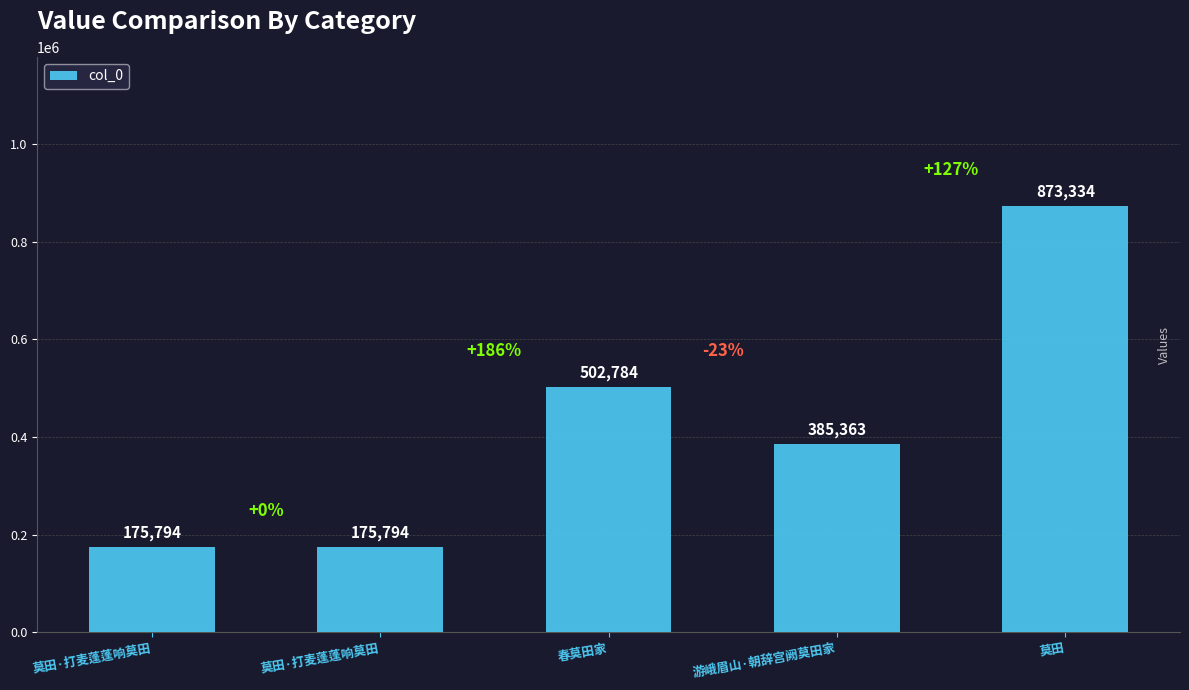

What is the label of the 3rd bar from the left?

春莫田家